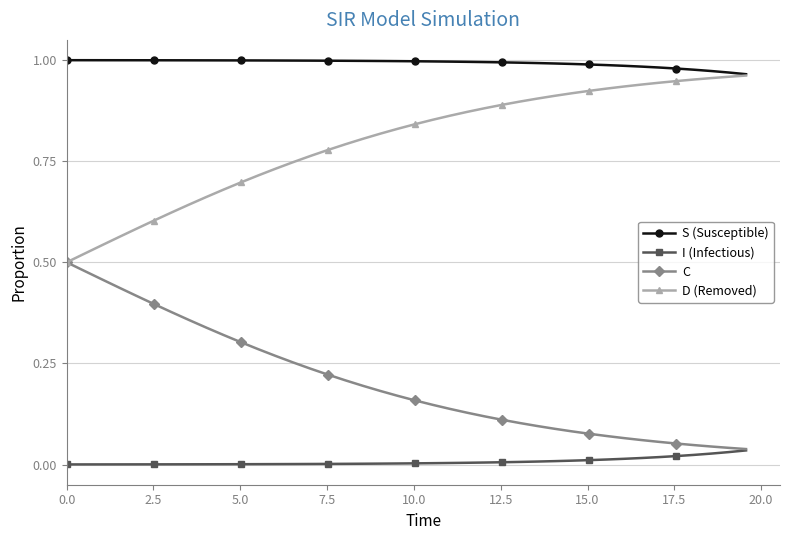

True or false: C and S (Susceptible) intersect in this chart.

False